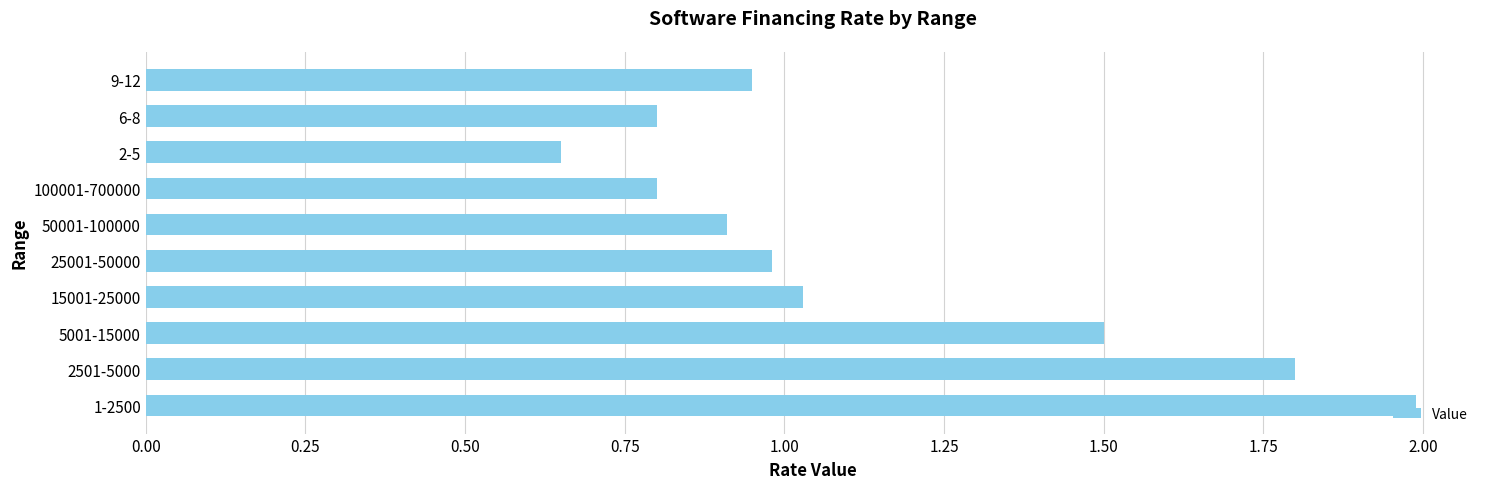

What is the maximum value shown in the chart?

2.0